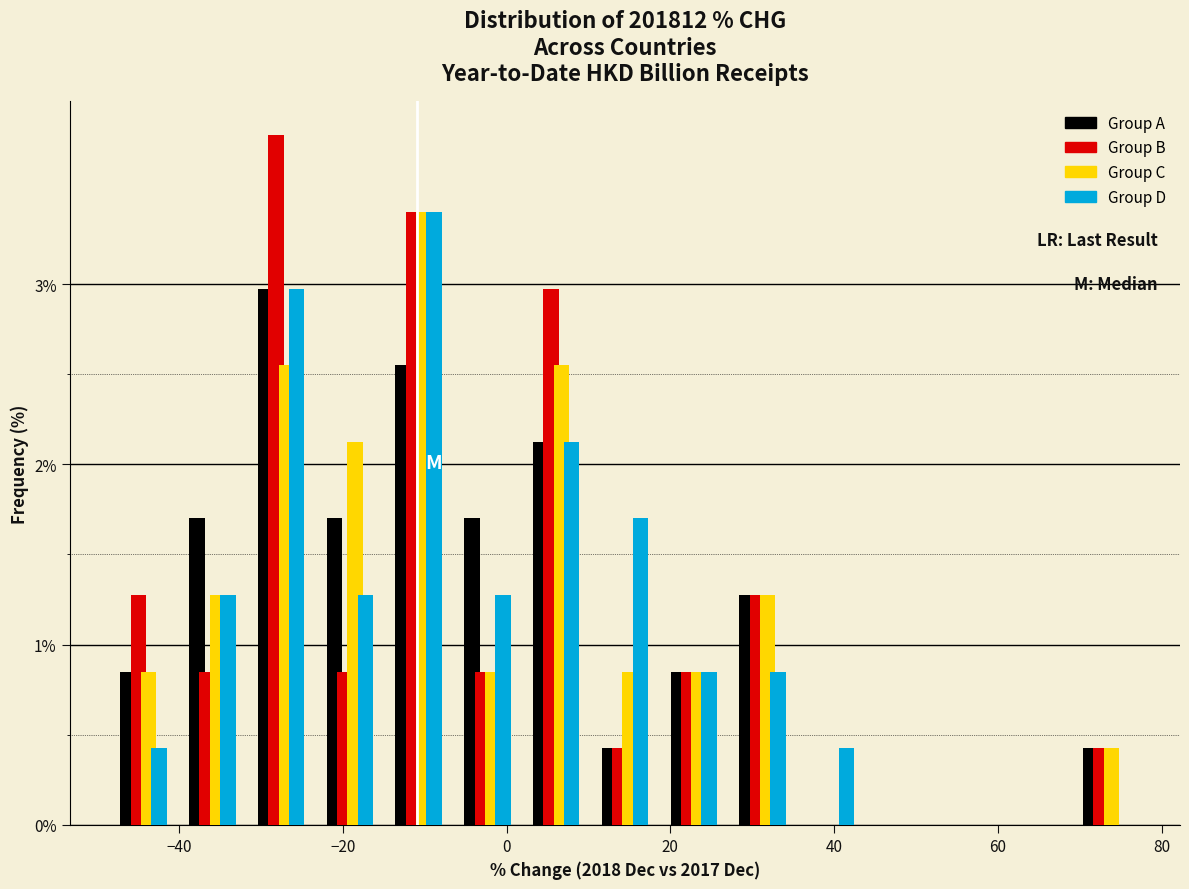

Reading left to right, list every range on the x-axis with the height of the bar of each series over it. Neither the bar edges nor the heights are printed on the chart, so give them approximately, as read against the axes.

-48 to -40: Group A=0.9	Group B=1.3	Group C=0.9	Group D=0.4
-40 to -32: Group A=1.7	Group B=0.9	Group C=1.3	Group D=1.3
-32 to -24: Group A=3.0	Group B=3.8	Group C=2.6	Group D=3.0
-24 to -14: Group A=1.7	Group B=0.9	Group C=2.1	Group D=1.3
-14 to -6: Group A=2.6	Group B=3.4	Group C=3.4	Group D=3.4
-6 to 2: Group A=1.7	Group B=0.9	Group C=0.9	Group D=1.3
2 to 10: Group A=2.1	Group B=3.0	Group C=2.6	Group D=2.1
10 to 18: Group A=0.4	Group B=0.4	Group C=0.9	Group D=1.7
18 to 28: Group A=0.9	Group B=0.9	Group C=0.9	Group D=0.9
28 to 36: Group A=1.3	Group B=1.3	Group C=1.3	Group D=0.9
36 to 44: Group A=0	Group B=0	Group C=0	Group D=0.4
44 to 52: Group A=0	Group B=0	Group C=0	Group D=0
52 to 60: Group A=0	Group B=0	Group C=0	Group D=0
60 to 70: Group A=0	Group B=0	Group C=0	Group D=0
70 to 78: Group A=0.4	Group B=0.4	Group C=0.4	Group D=0